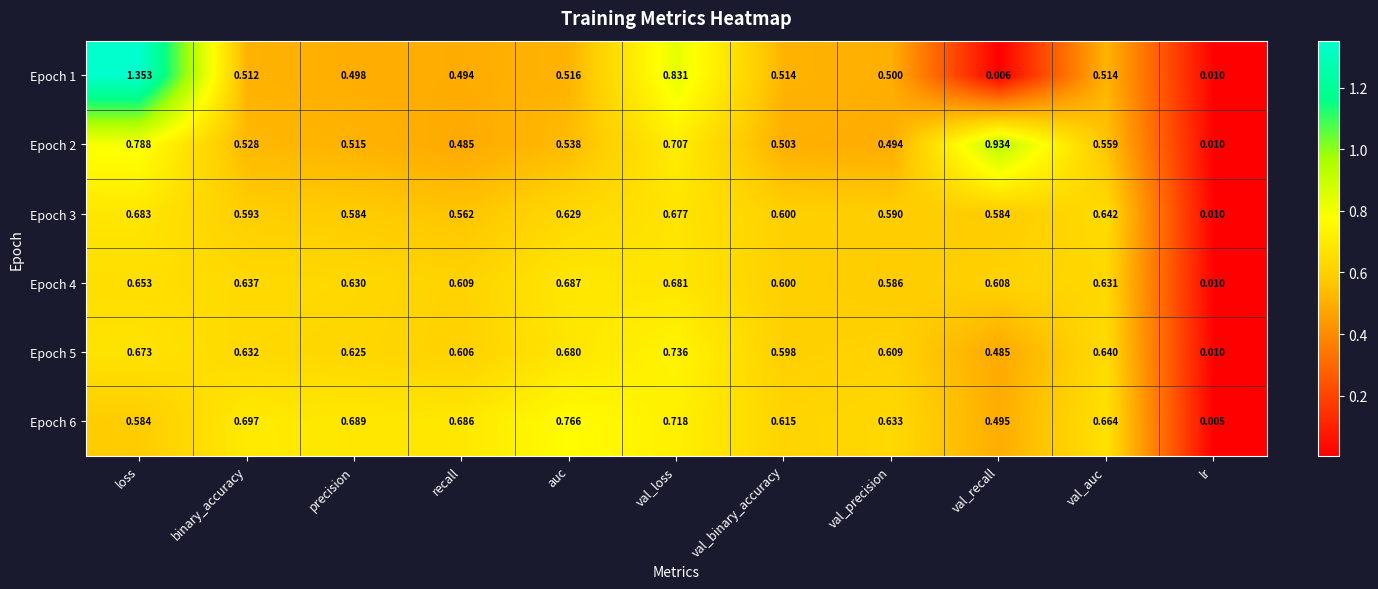

At which category is the sum across all series the highest?

loss